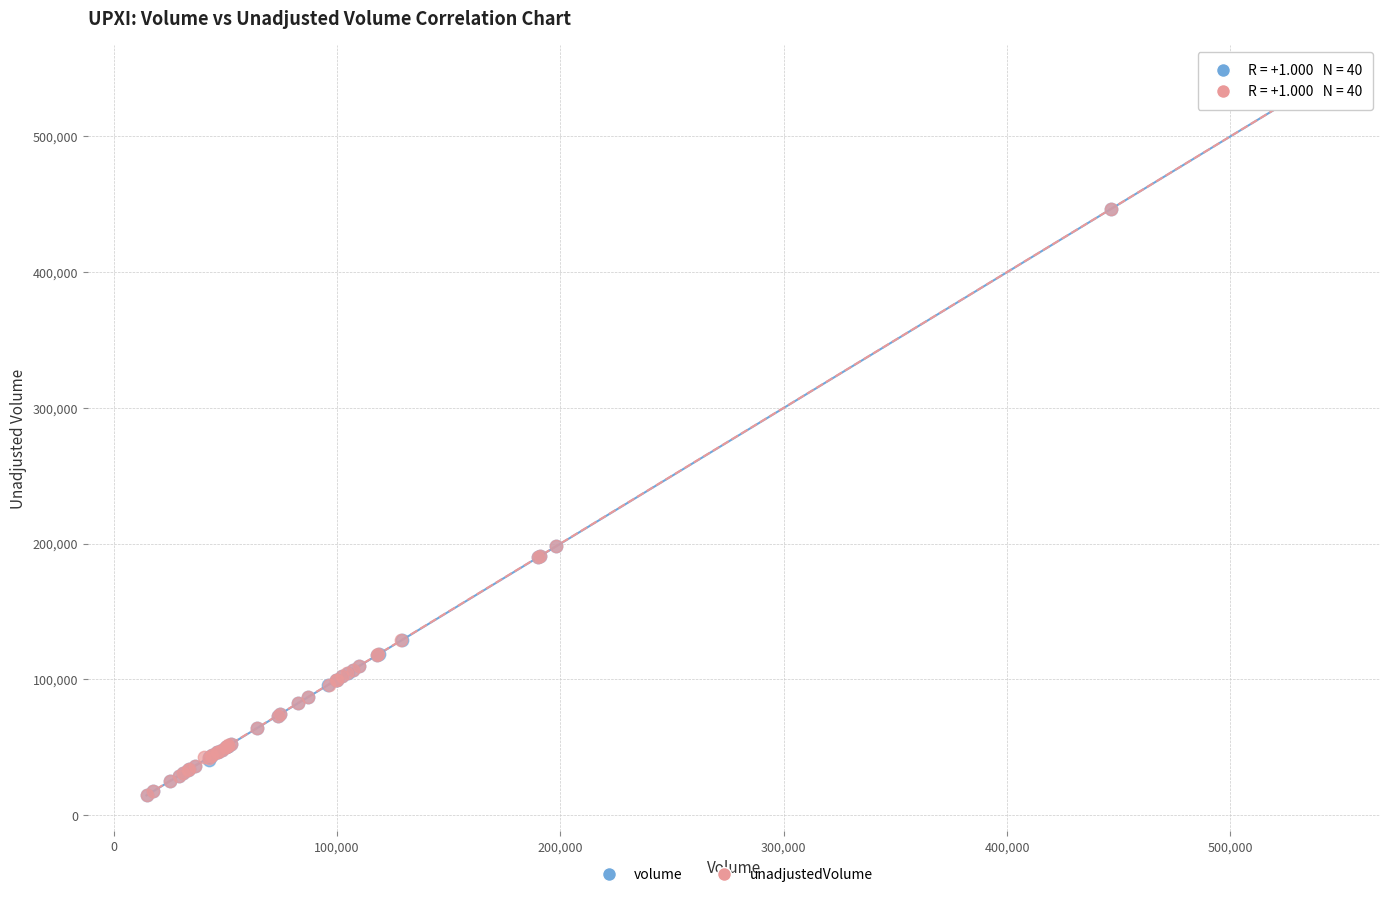

Which series has the widest spread of Y values?

unadjustedVolume